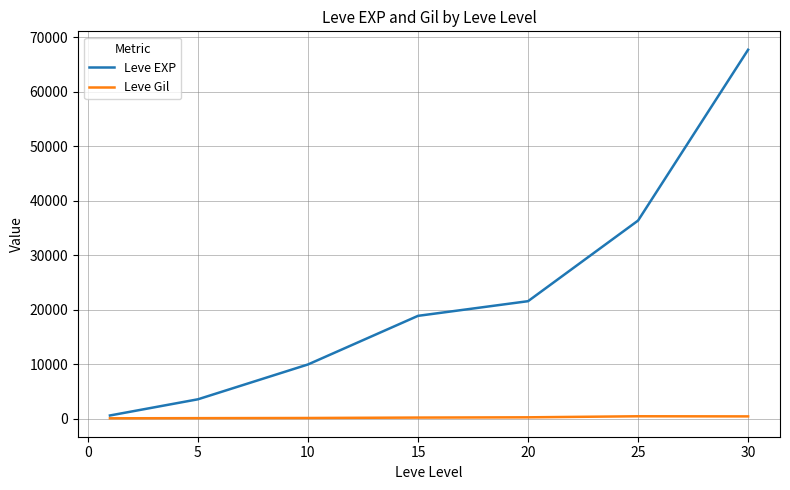

Which series has the largest total across all categories?

Leve EXP